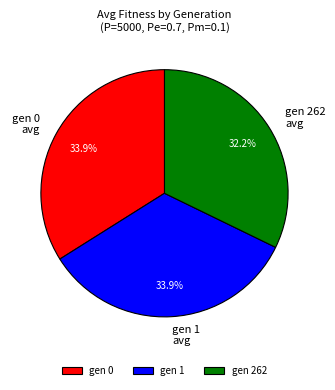

How many segments does this pie chart have?

3